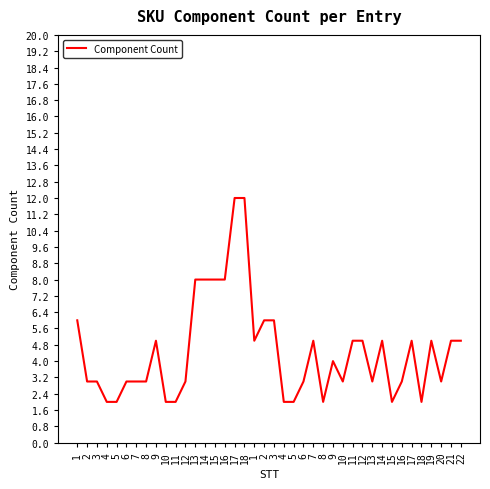

What is the difference between the maximum and minimum values?

10